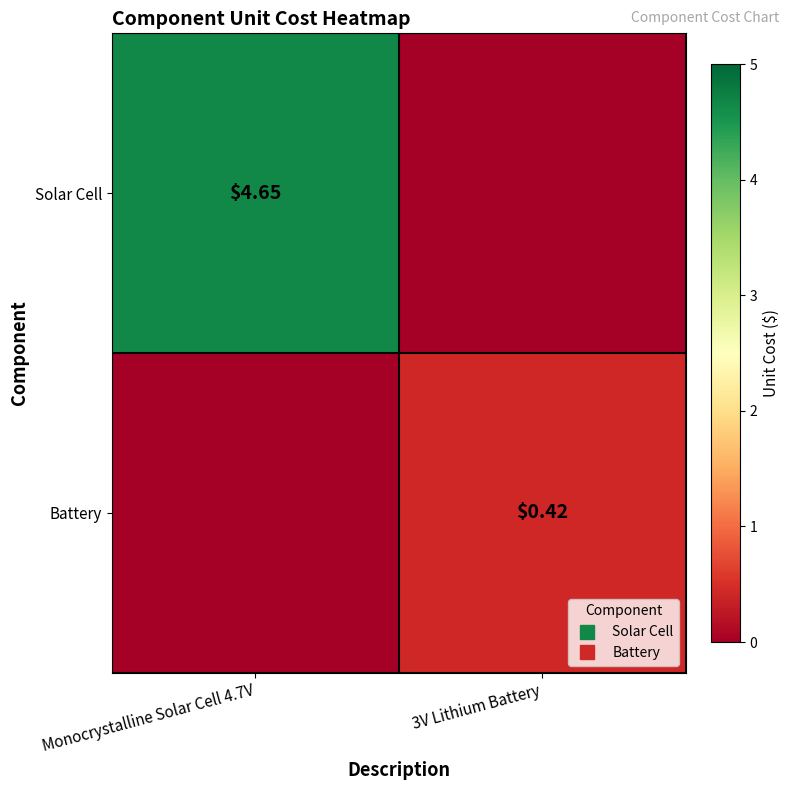

List the series in order of their overall mean, highest first.

Solar Cell, Battery